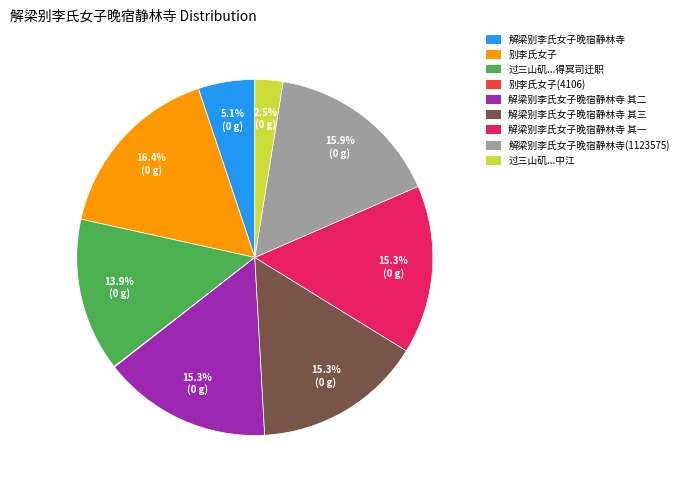

Which slice is the largest?

别李氏女子